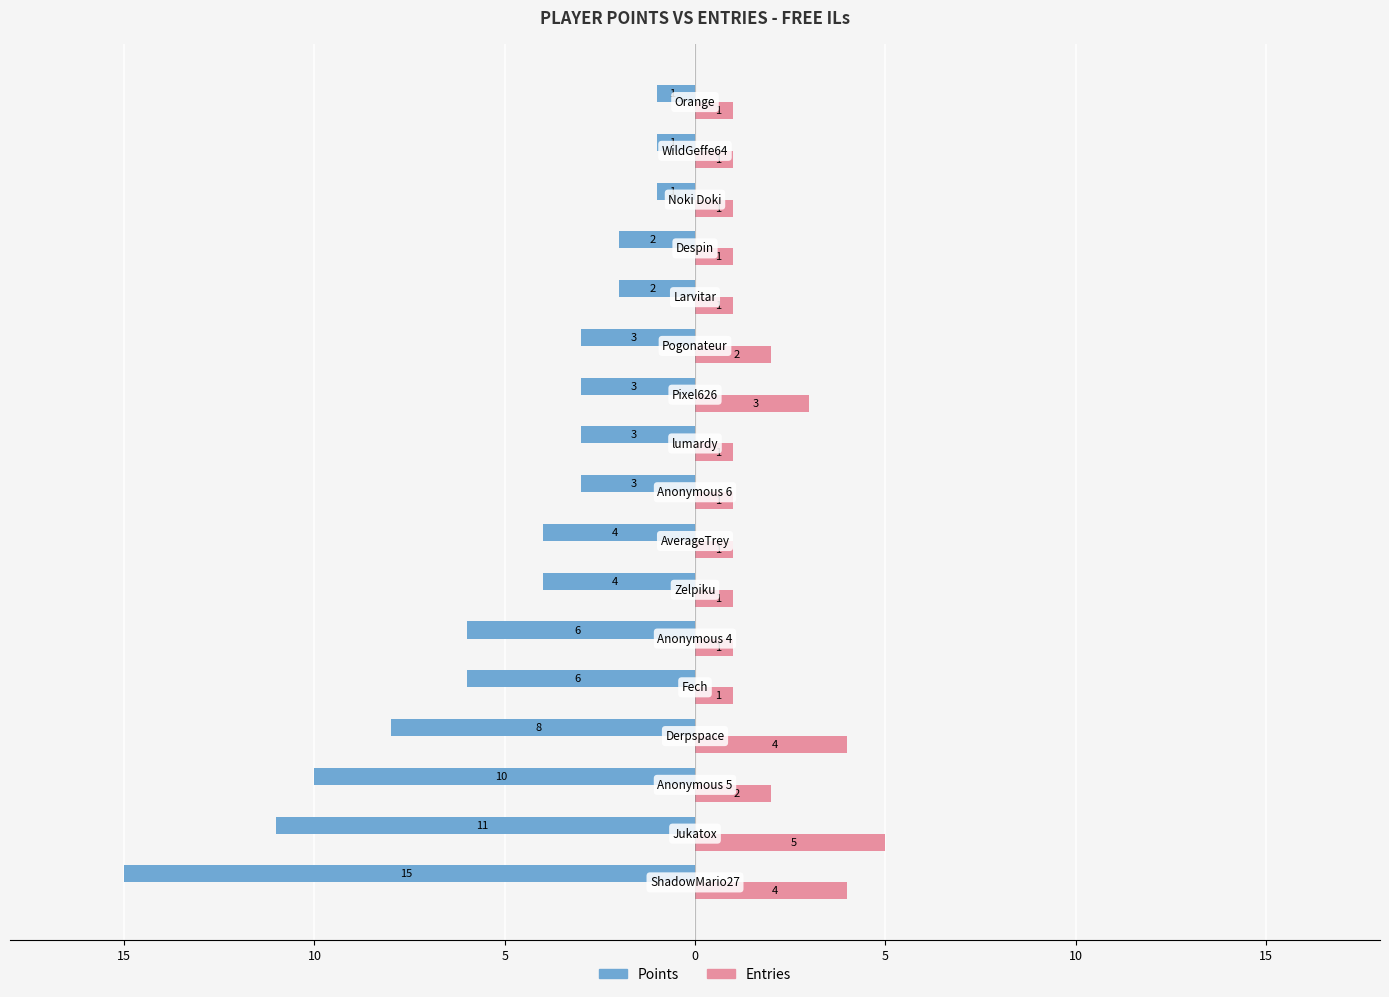

Reading left to right, list all the values displayed in this chart.

Points: -15	-11	-10	-8	-6	-6	-4	-4	-3	-3	-3	-3	-2	-2	-1	-1	-1
Entries: 4	5	2	4	1	1	1	1	1	1	3	2	1	1	1	1	1